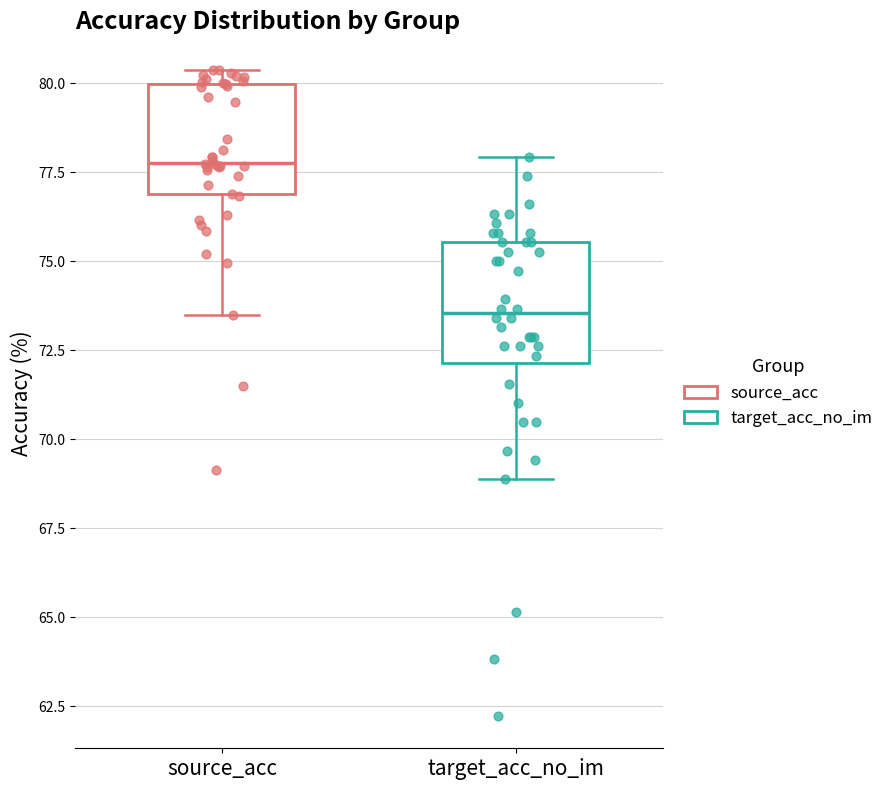

Which box has the lowest median line?

target_acc_no_im